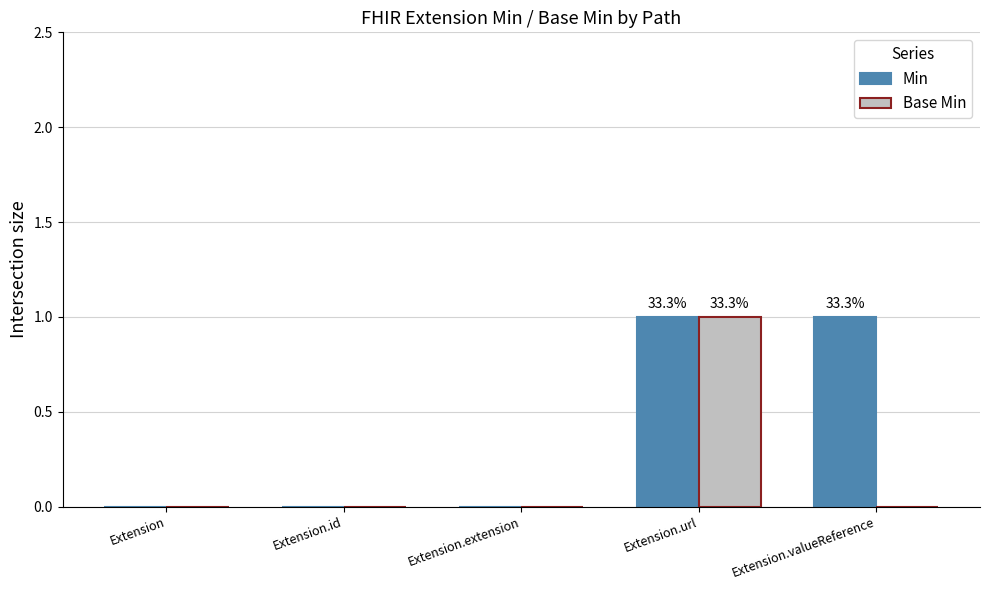

Is it true that Base Min equals 0 at Extension.url?

False